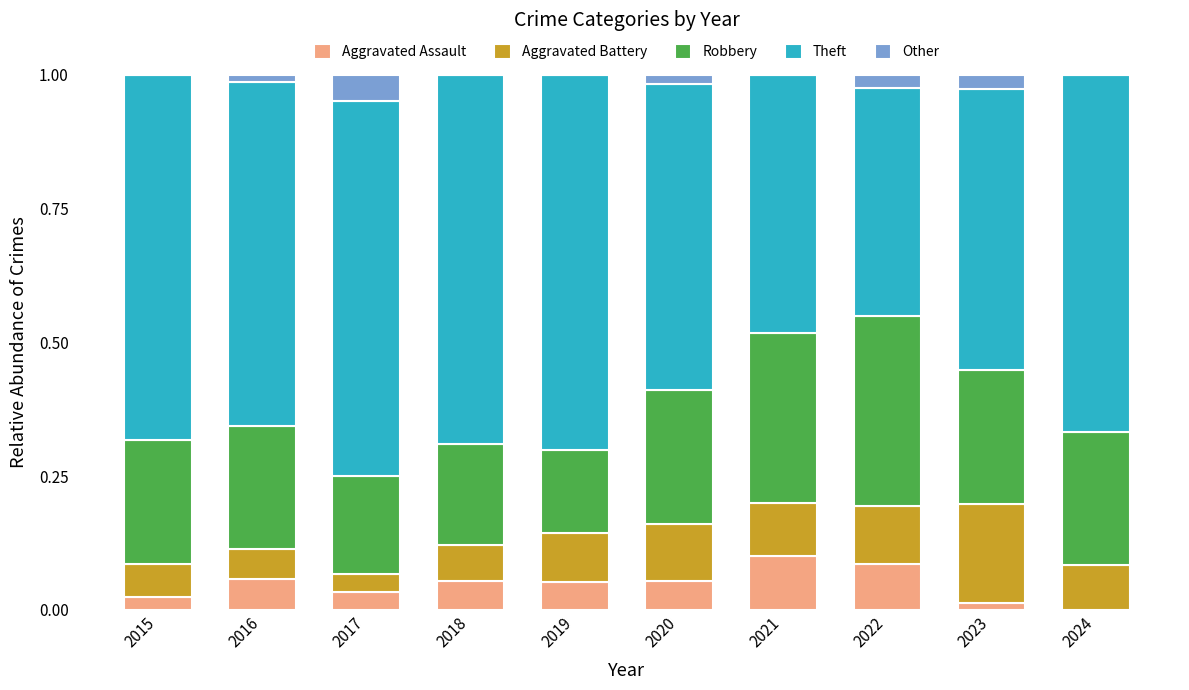

What is the total value across all series at 2015?

1.0